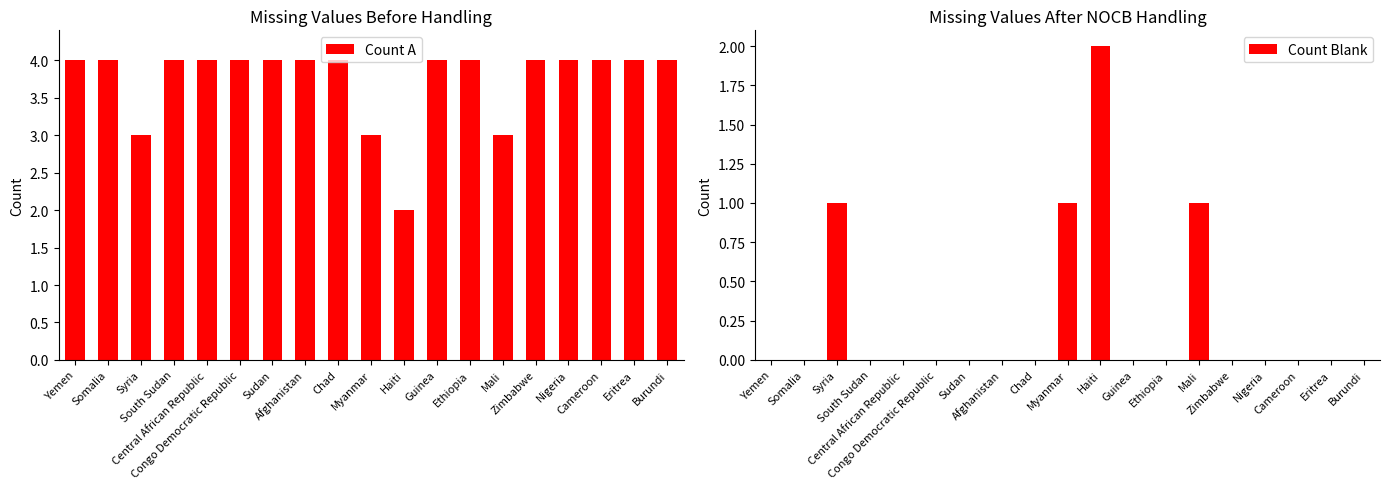

What position from the right is Sudan?

13